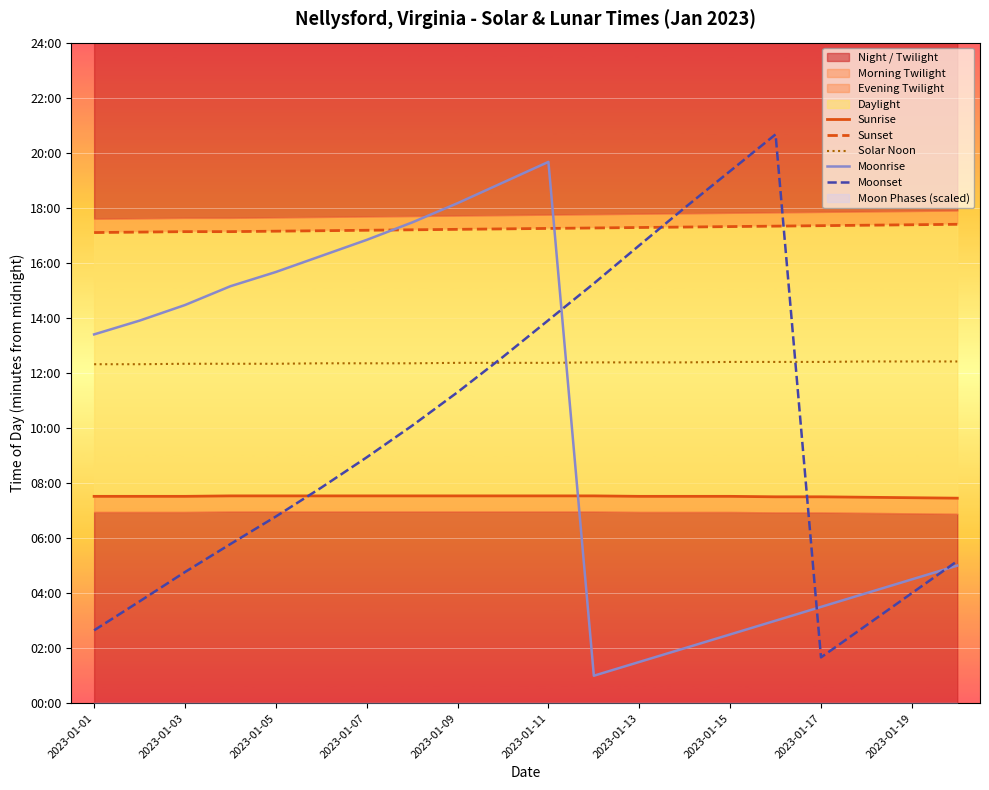

Which series has the largest total across all categories?

Sunset